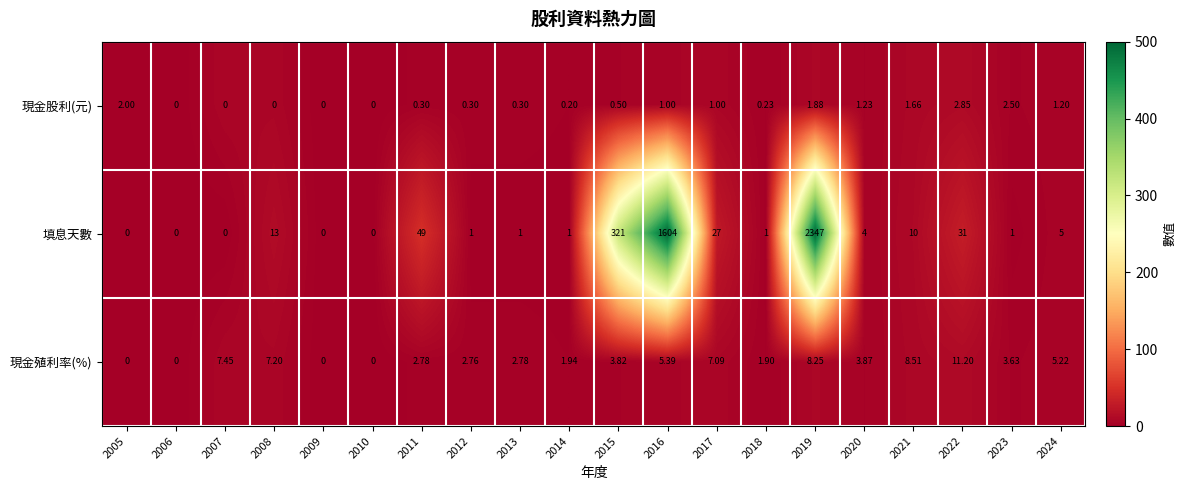

At how many categories does at least one series exceed 127?

3